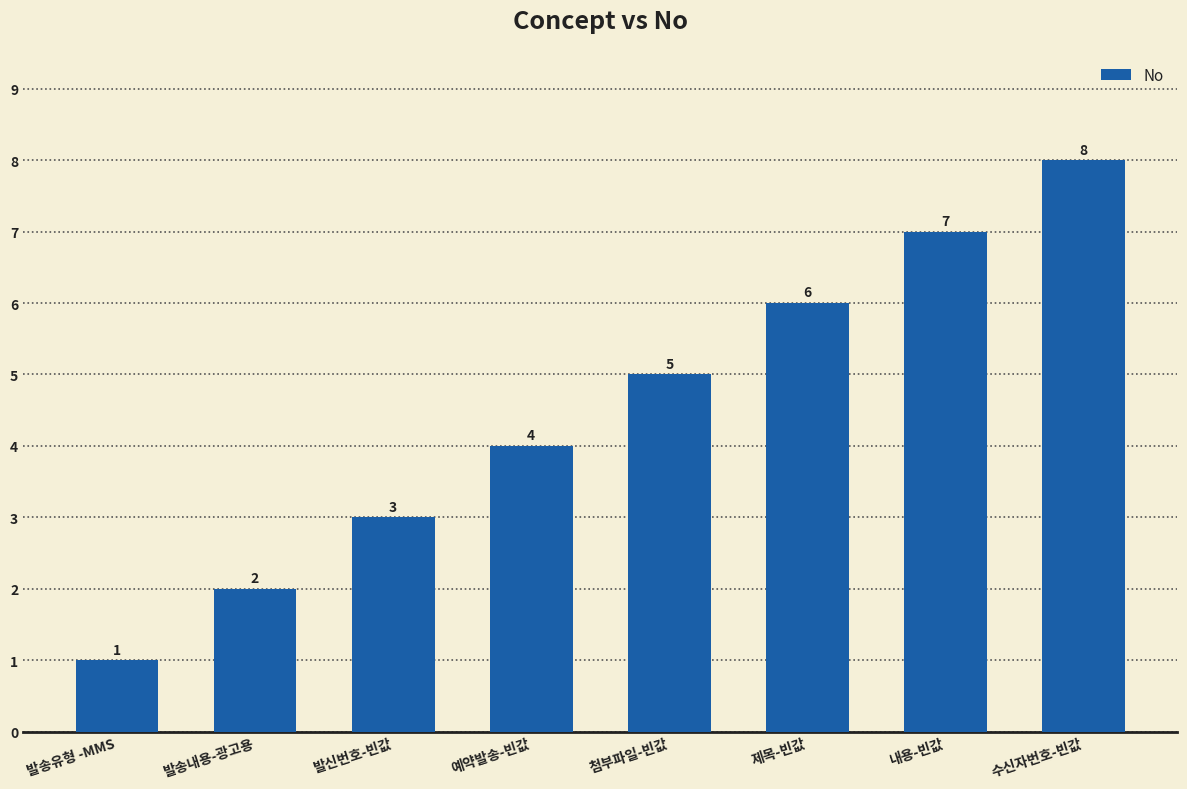

Rank the categories by value from highest to lowest.

수신자번호-빈값, 내용-빈값, 제목-빈값, 첨부파일-빈값, 예약발송-빈값, 발신번호-빈값, 발송내용-광고용, 발송유형 -MMS